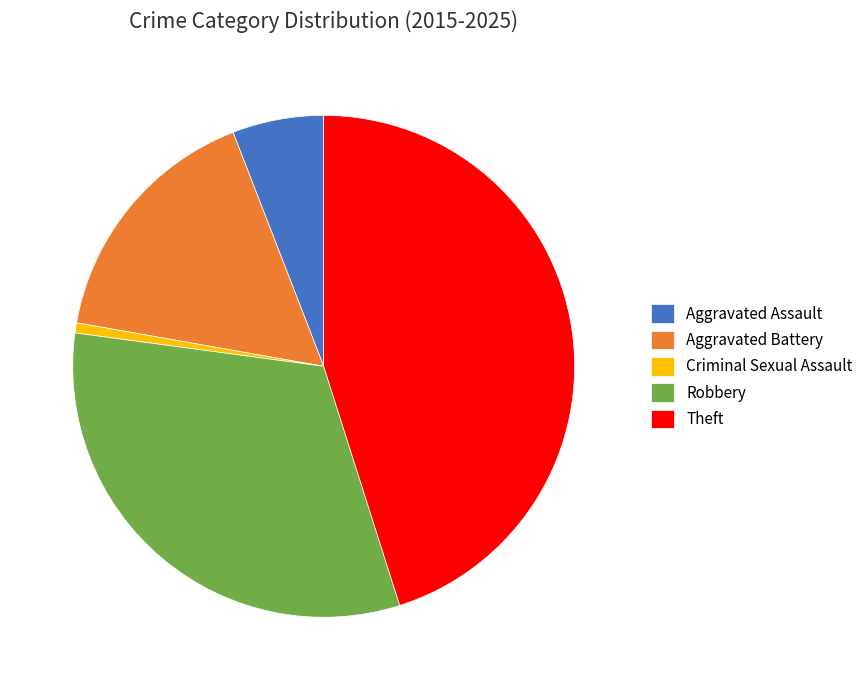

How many slices are in this pie chart?

5